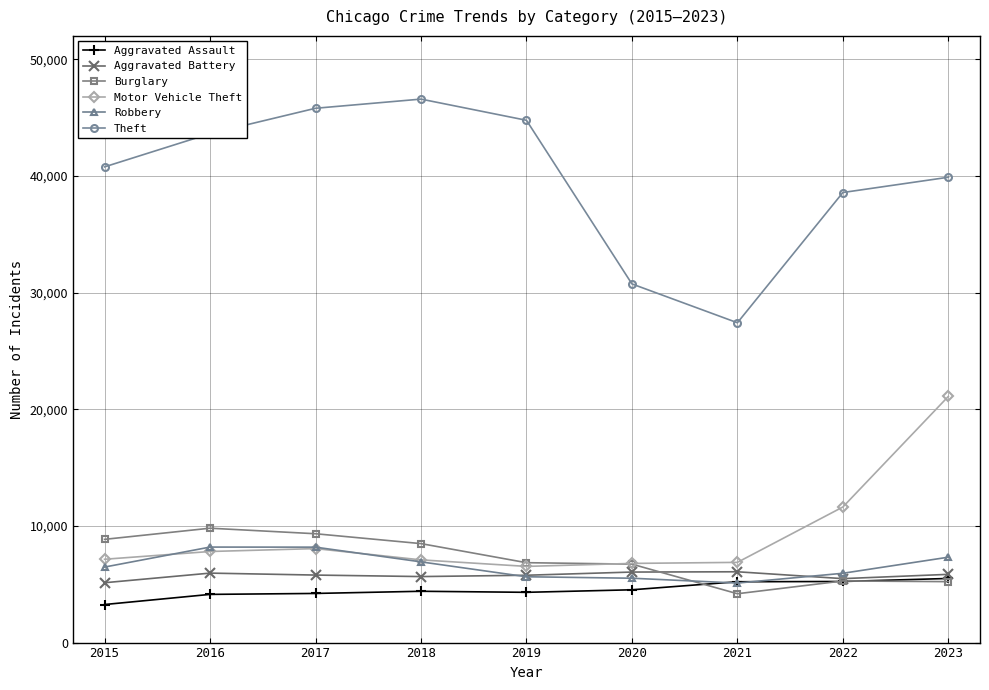

The Burglary series shows 4362 at 2019. True or false?

False